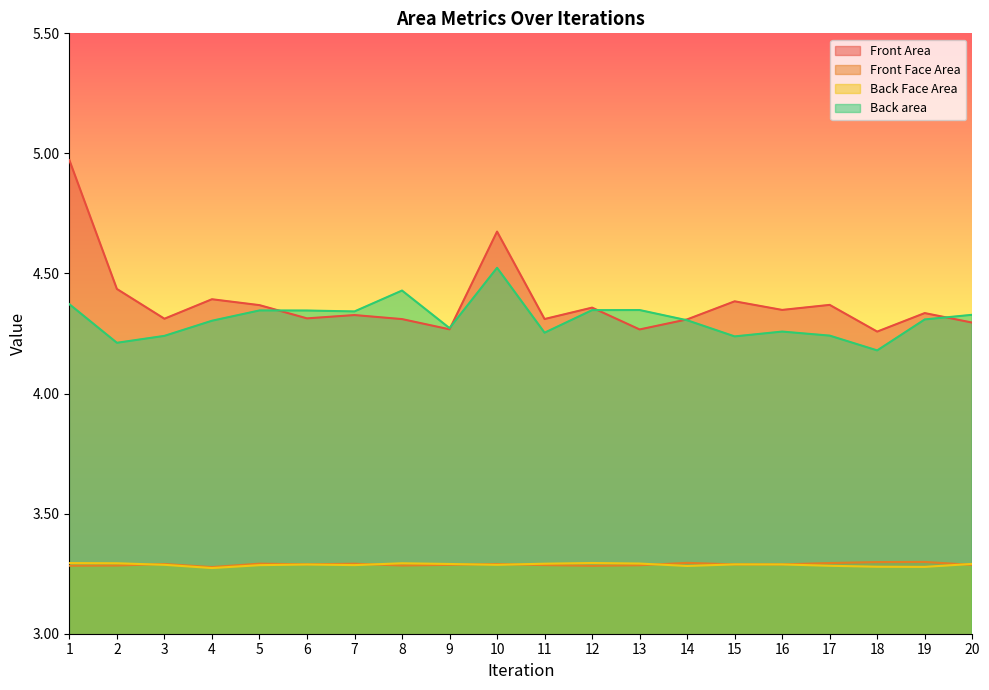

Which series changed the most between 2 and 13?

Front Area